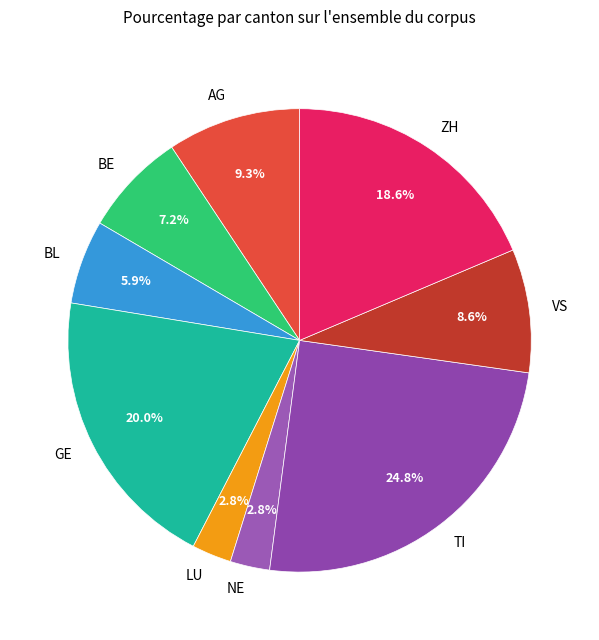

To the nearest percent, what is the difference between the largest and smallest slice percentages?

22%